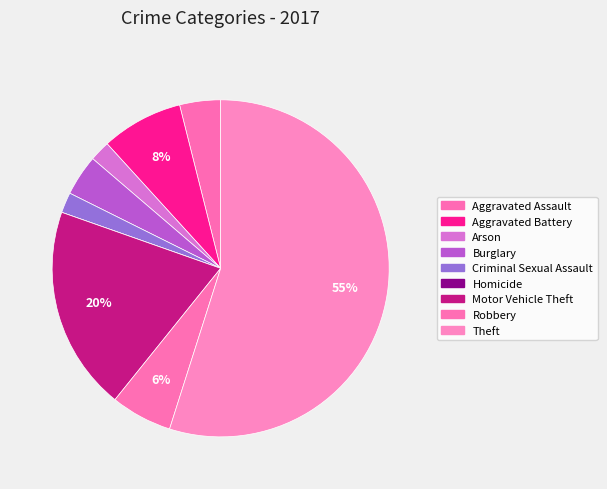

Which category has the smallest portion of the pie?

Homicide